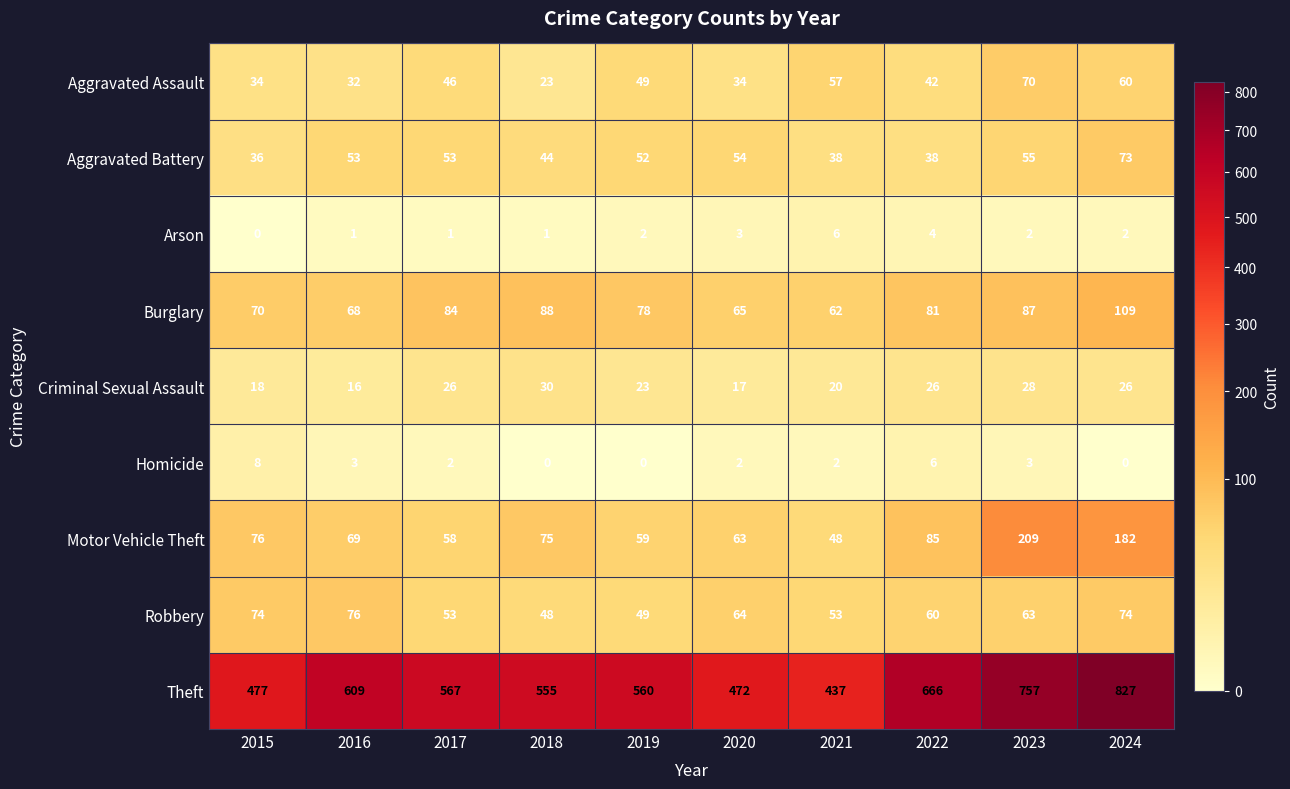

What is the total value across all series at 2016?

927